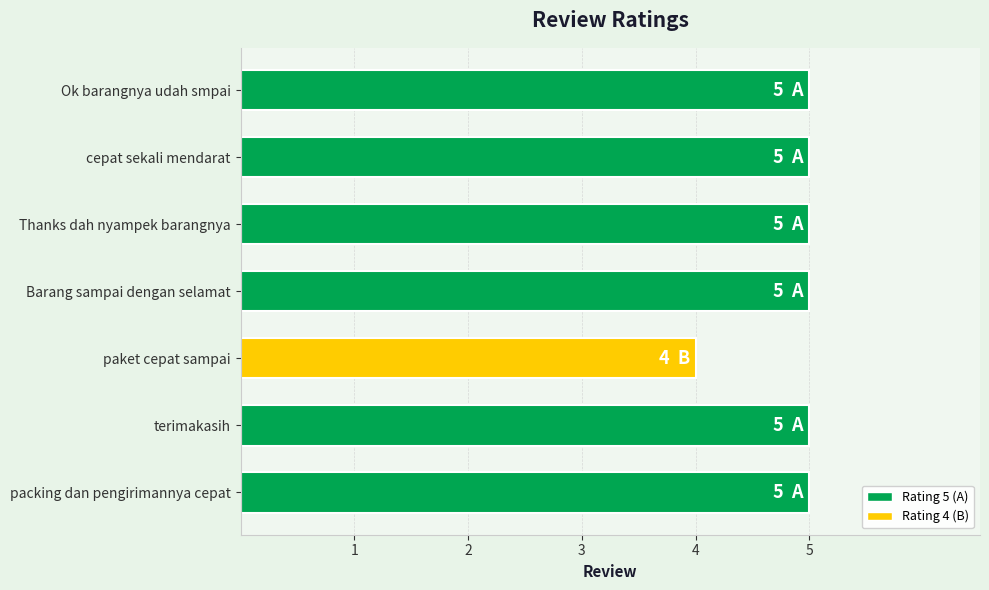

How many bars are there in total?

7